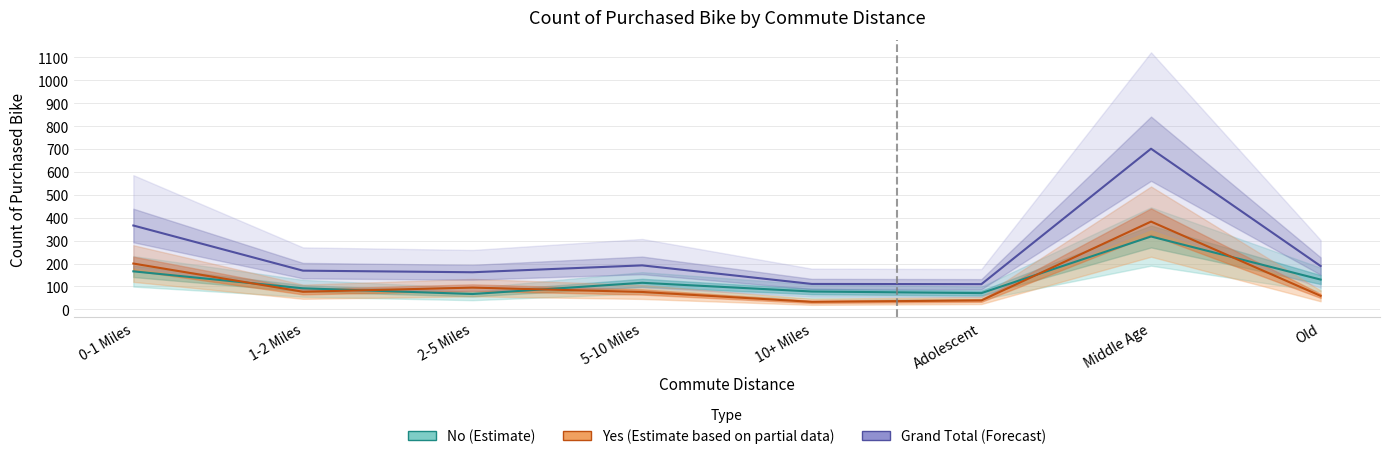

Reading left to right, extract all data points from this chart.

No (Estimate): 166	92	67	116	78	71	318	130
Yes (Estimate based on partial data): 200	77	95	76	33	39	383	59
Grand Total (Forecast): 366	169	162	192	111	110	701	189